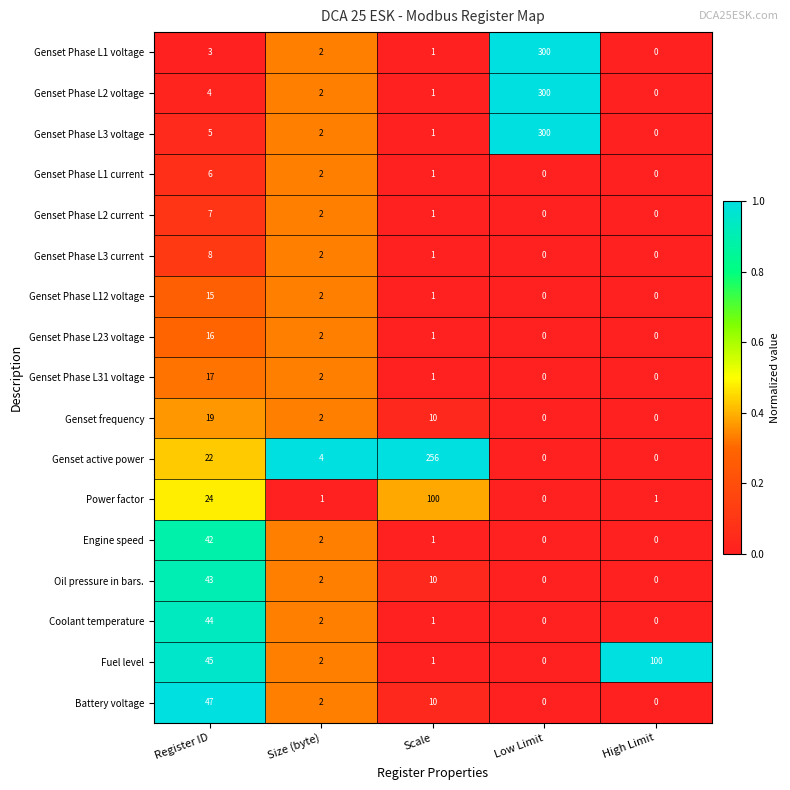

How many series are shown in this chart?

17